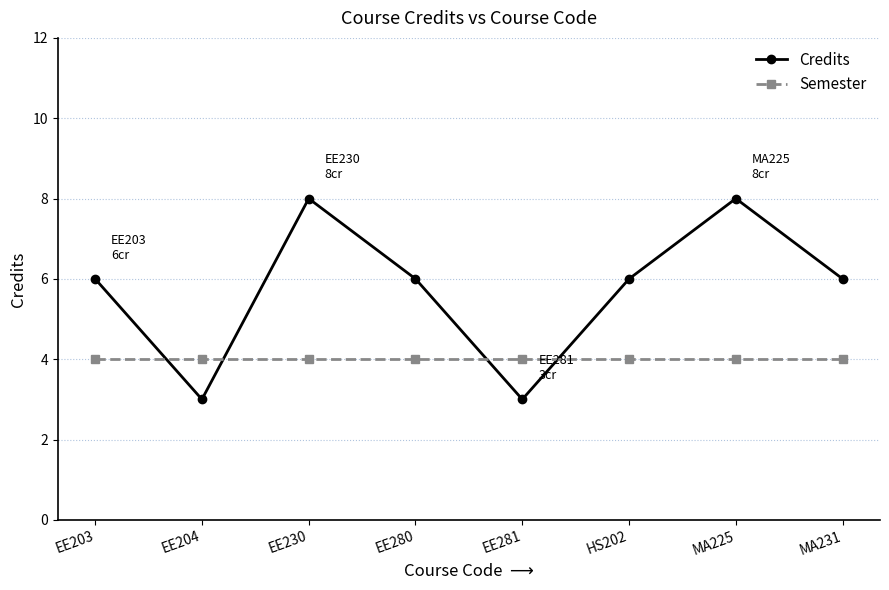

What are all the series names shown in the legend?

Credits, Semester